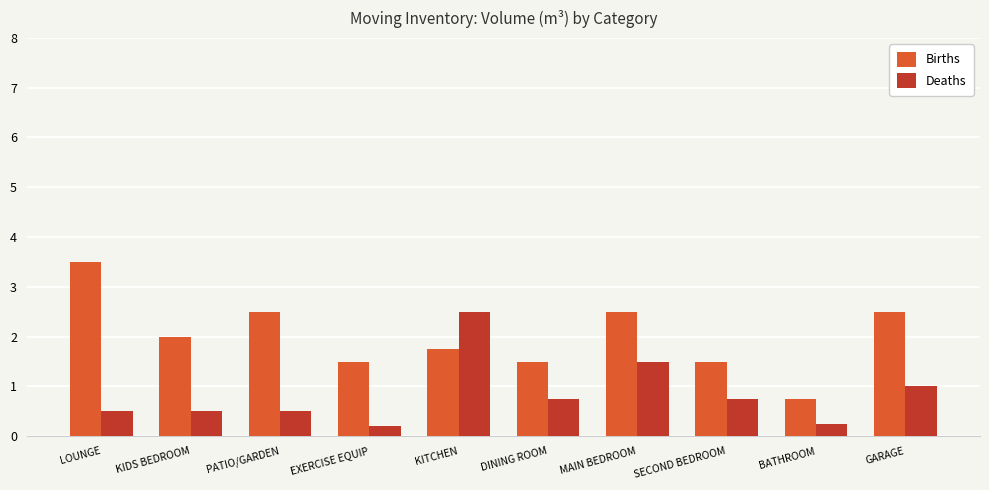

What is the difference between the maximum and minimum values in the Deaths series?

2.3